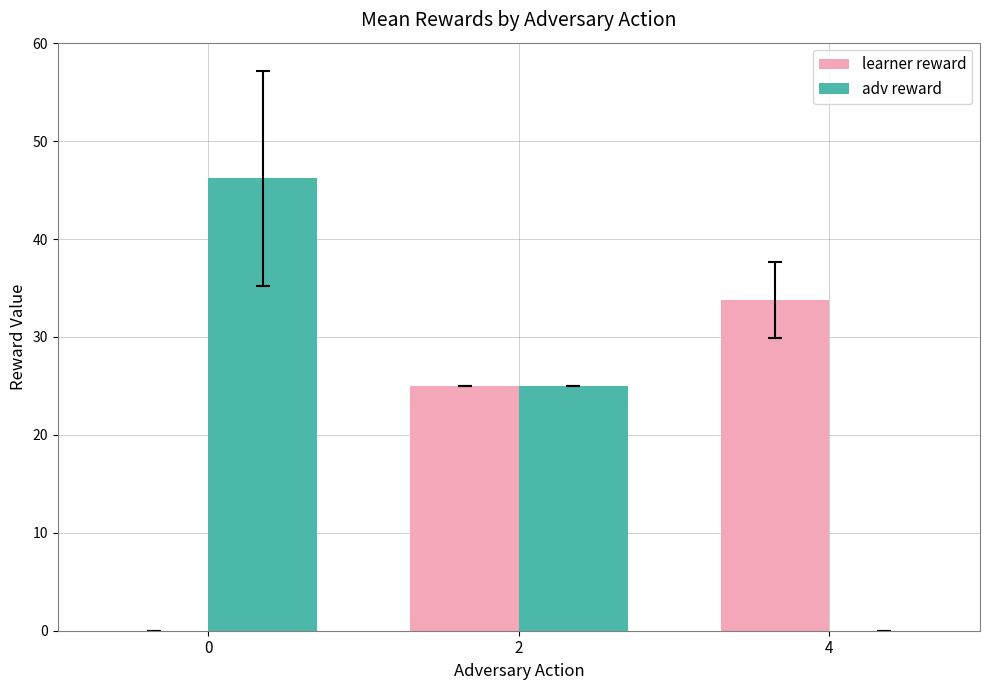

Count the number of data series in this chart.

2